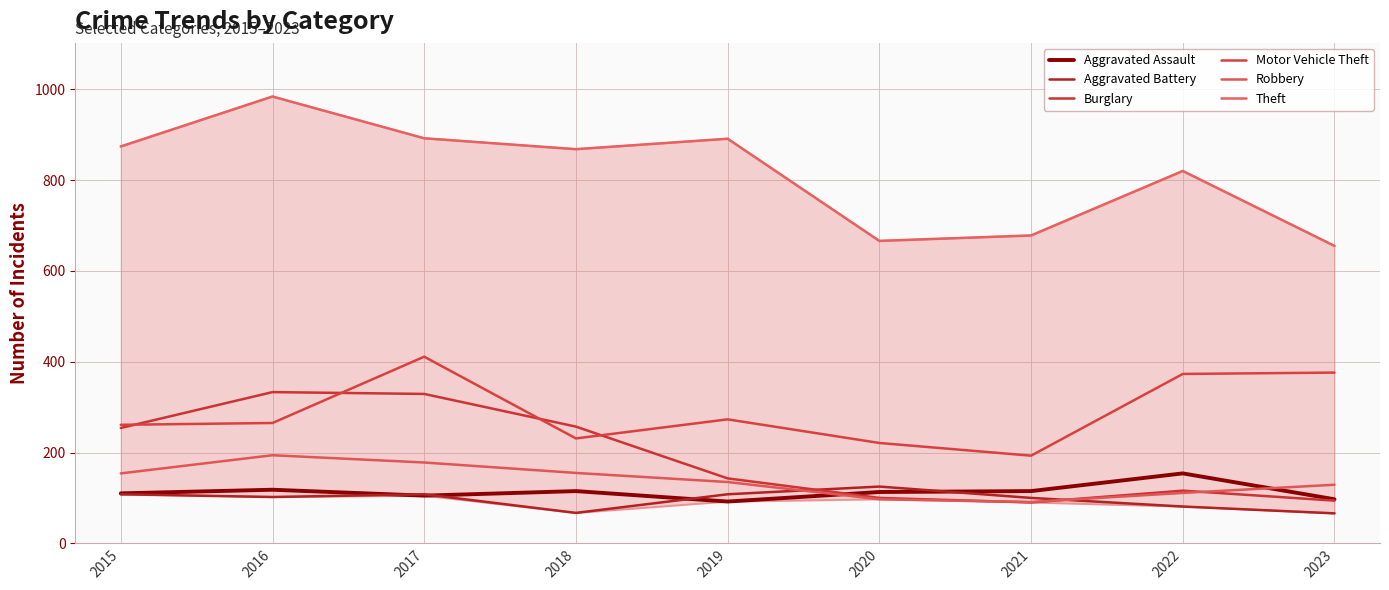

Count the number of data series in this chart.

6